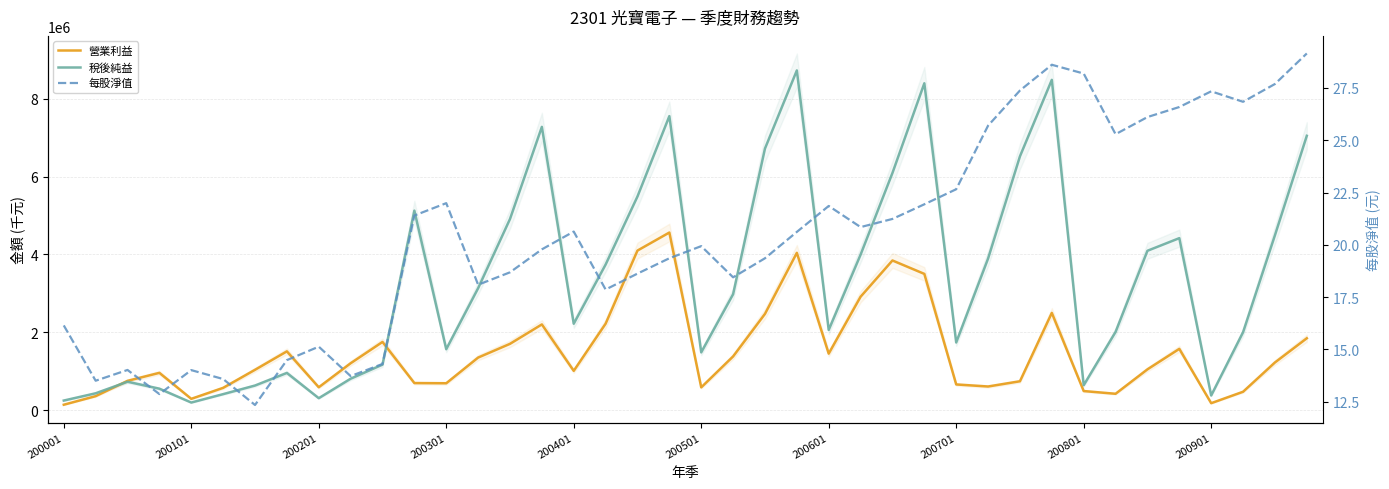

Does the chart display data point markers on the line(s)?

No